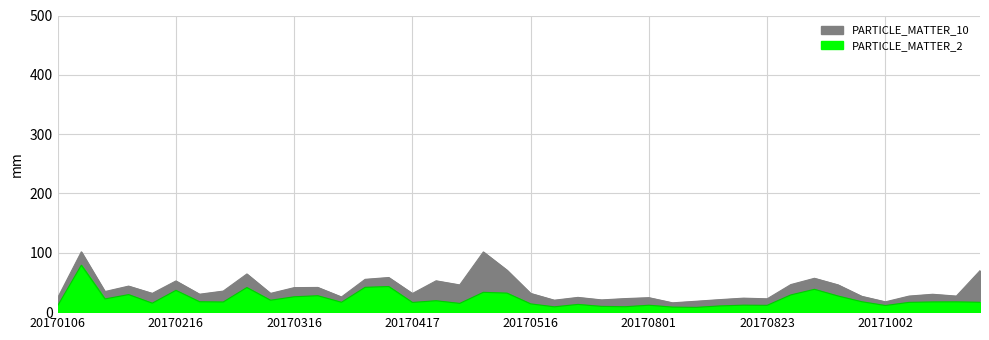

Is the value of PARTICLE_MATTER_10 at 20170428 greater than the value of PARTICLE_MATTER_2 at 20170810?

Yes